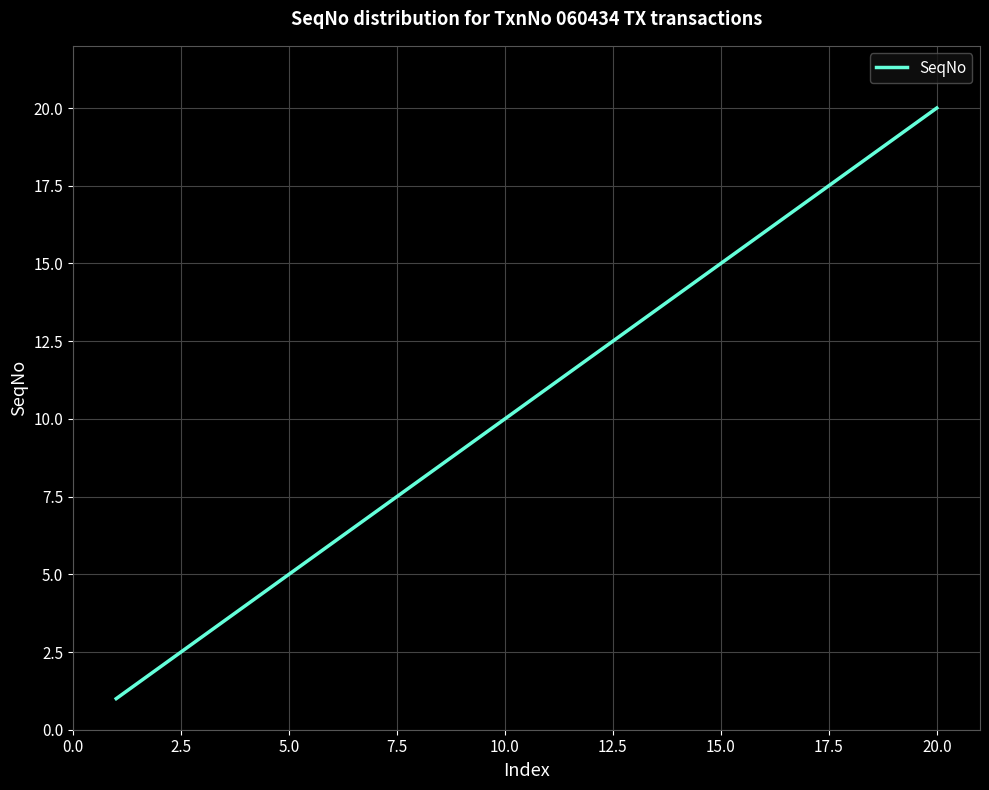

What is the maximum value shown in the chart?

20